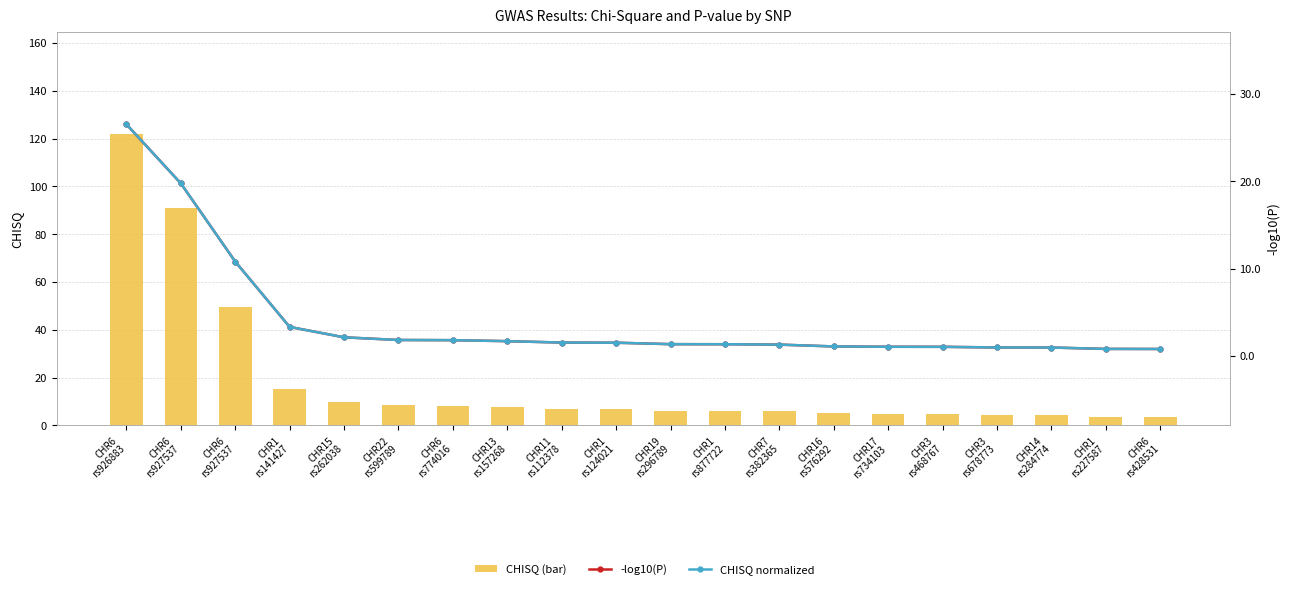

What is the value of the -log10(P) bar at the 19th from the left?

0.8